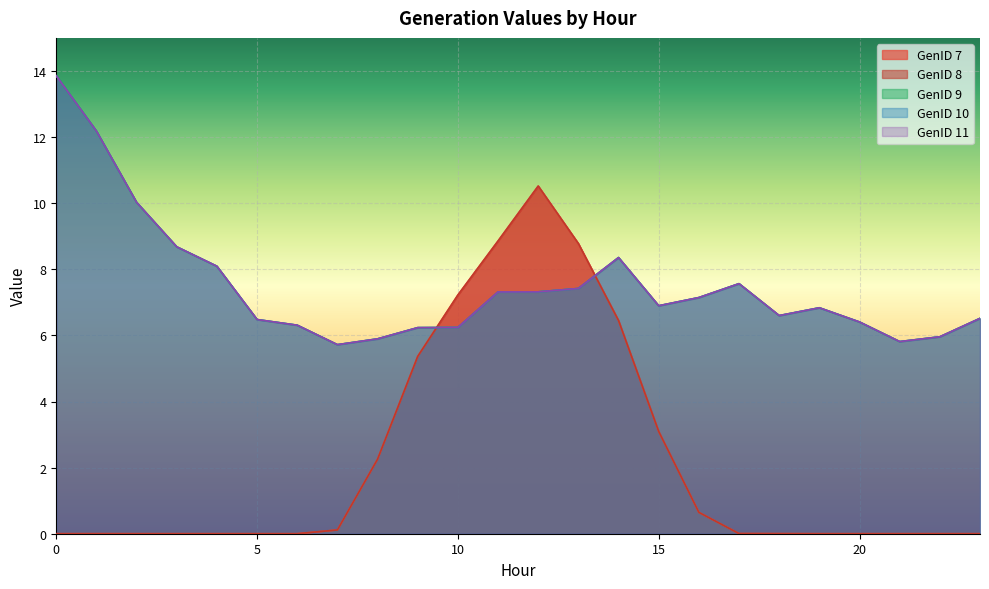

Does the chart display data point markers on the line(s)?

No